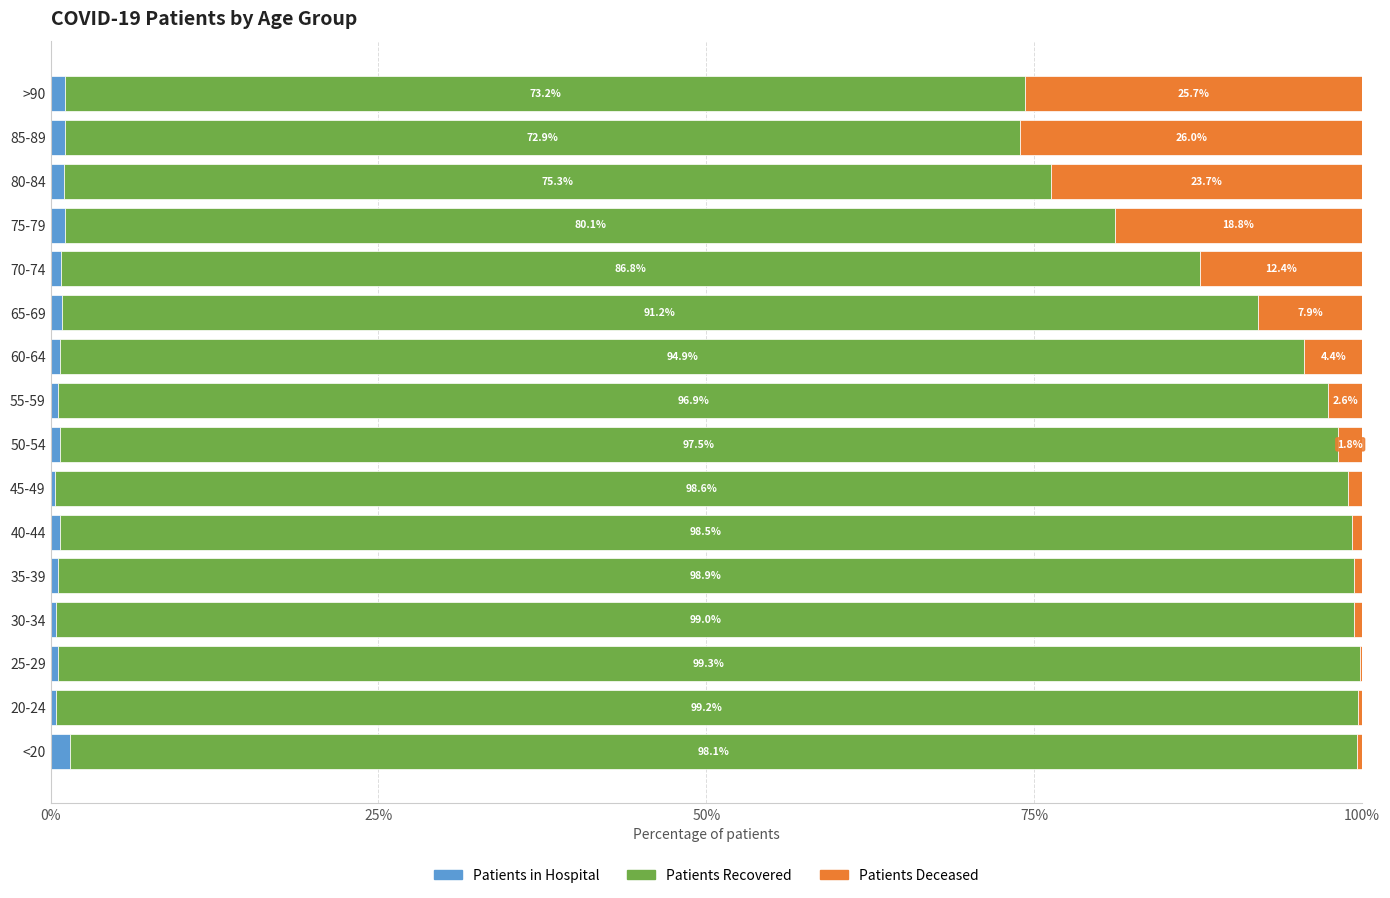

What is the total value across all series at 45-49?

100.0